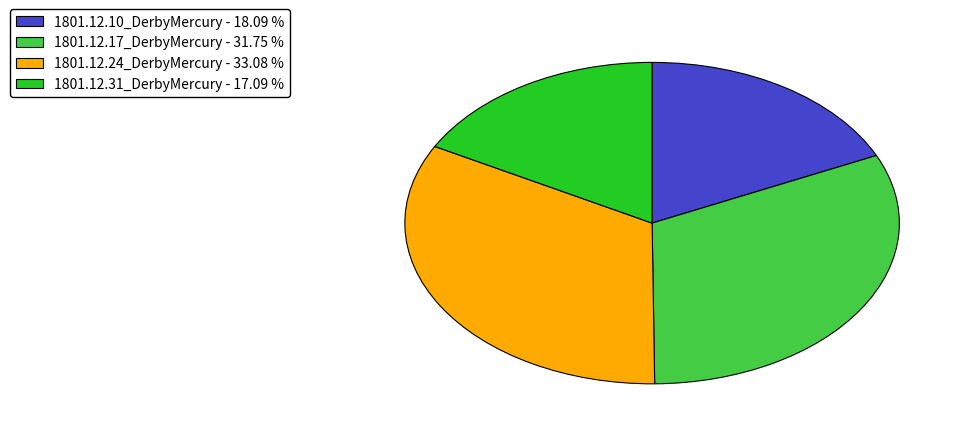

Between 1801.12.17_DerbyMercury - 31.75 % and 1801.12.24_DerbyMercury - 33.08 %, which is larger?

1801.12.24_DerbyMercury - 33.08 %